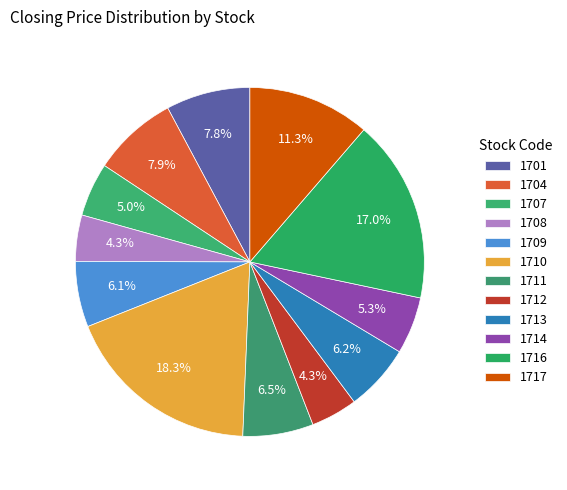

What percentage do 1709 and 1717 together represent?

17.4%